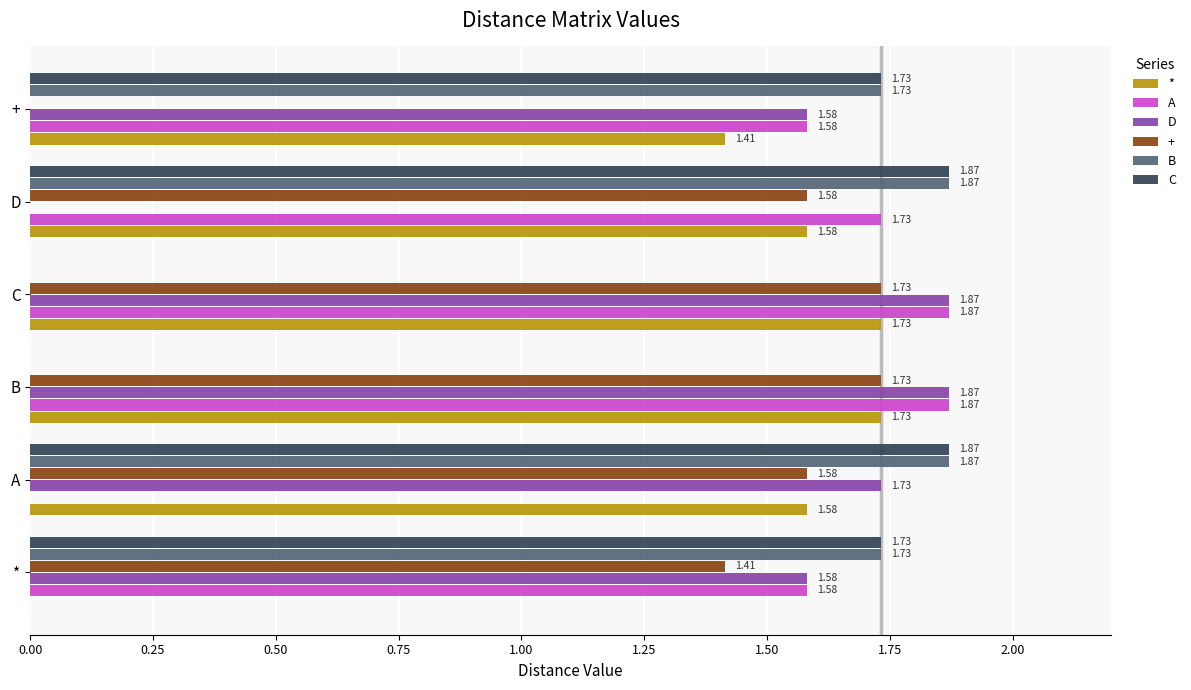

How many data points in C are above 1?

4